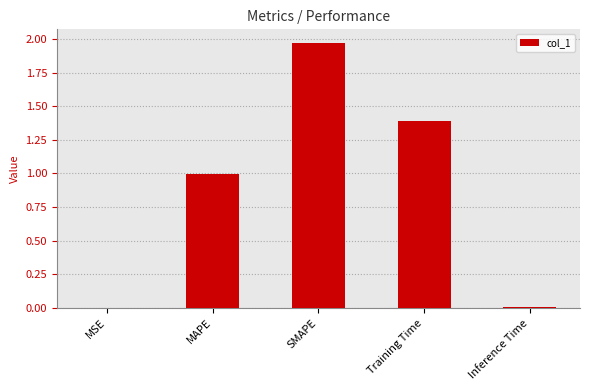

The chart shows a value of 0.0 at Inference Time. True or false?

True